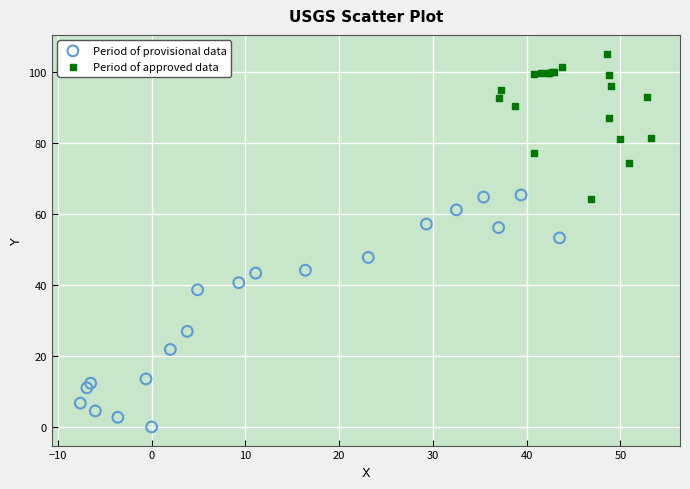

Which series has the largest Y range (max minus min)?

Period of provisional data